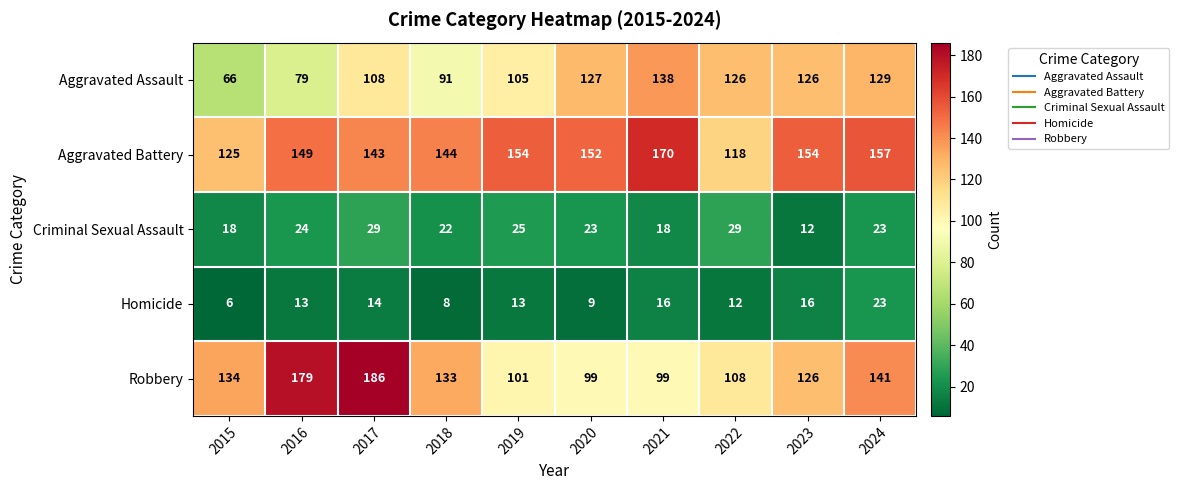

What is the maximum value shown in the chart?

186